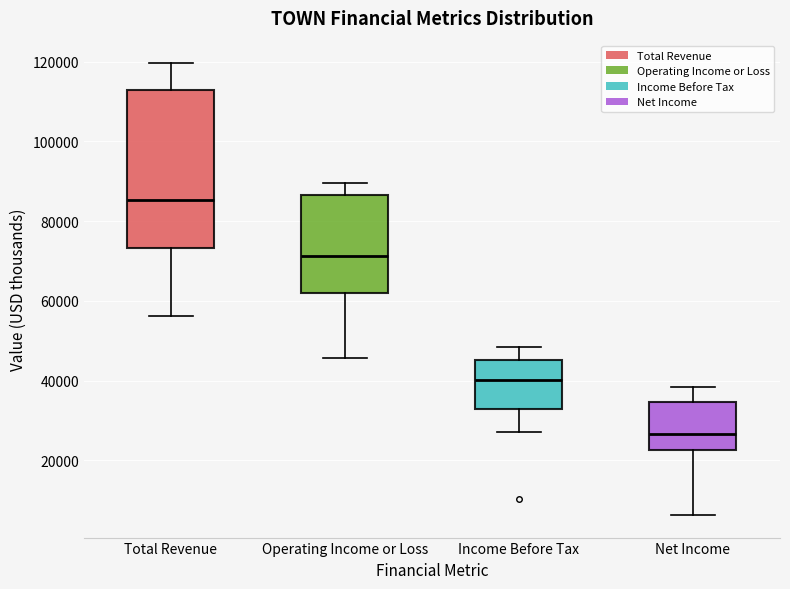

Which box is the tallest, from its lower edge to its upper edge?

Total Revenue